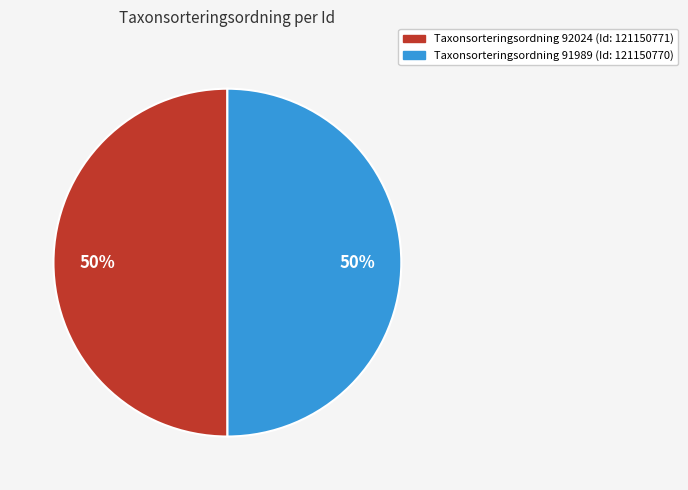

To the nearest percent, what is the average slice percentage?

50%